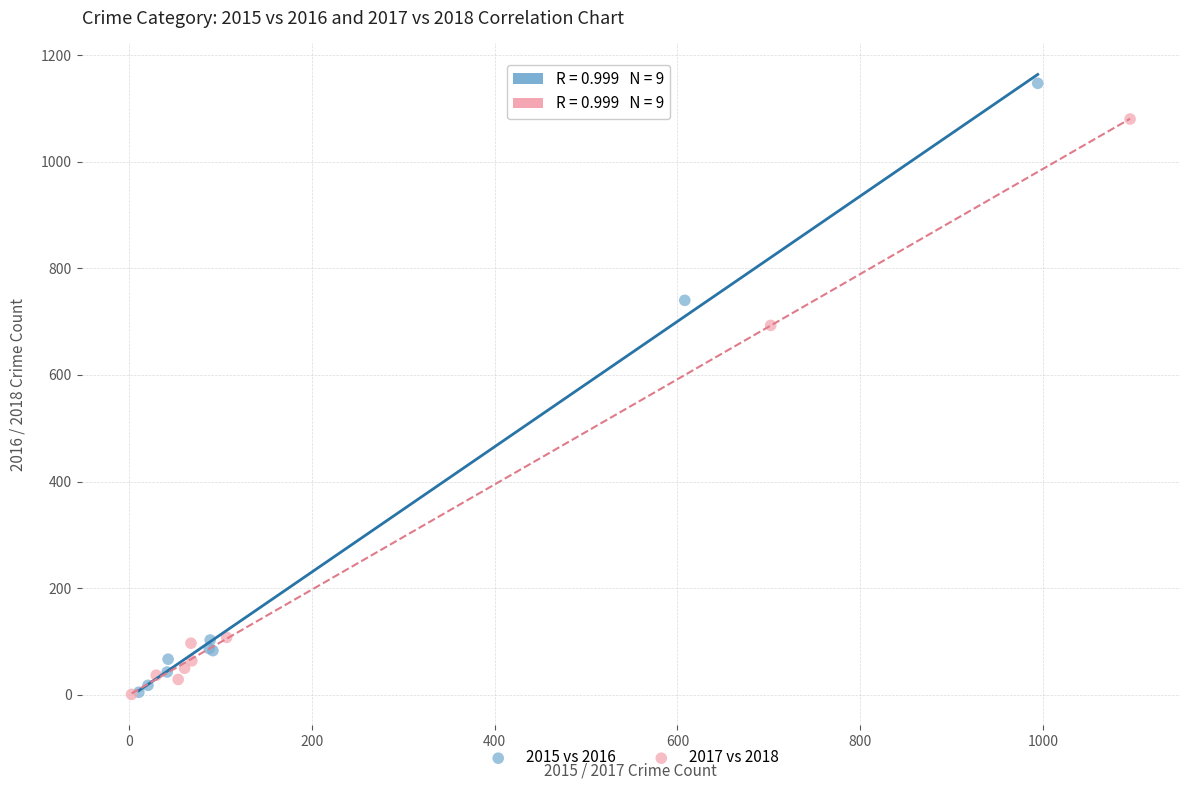

Which series reaches the maximum Y coordinate?

2015 vs 2016